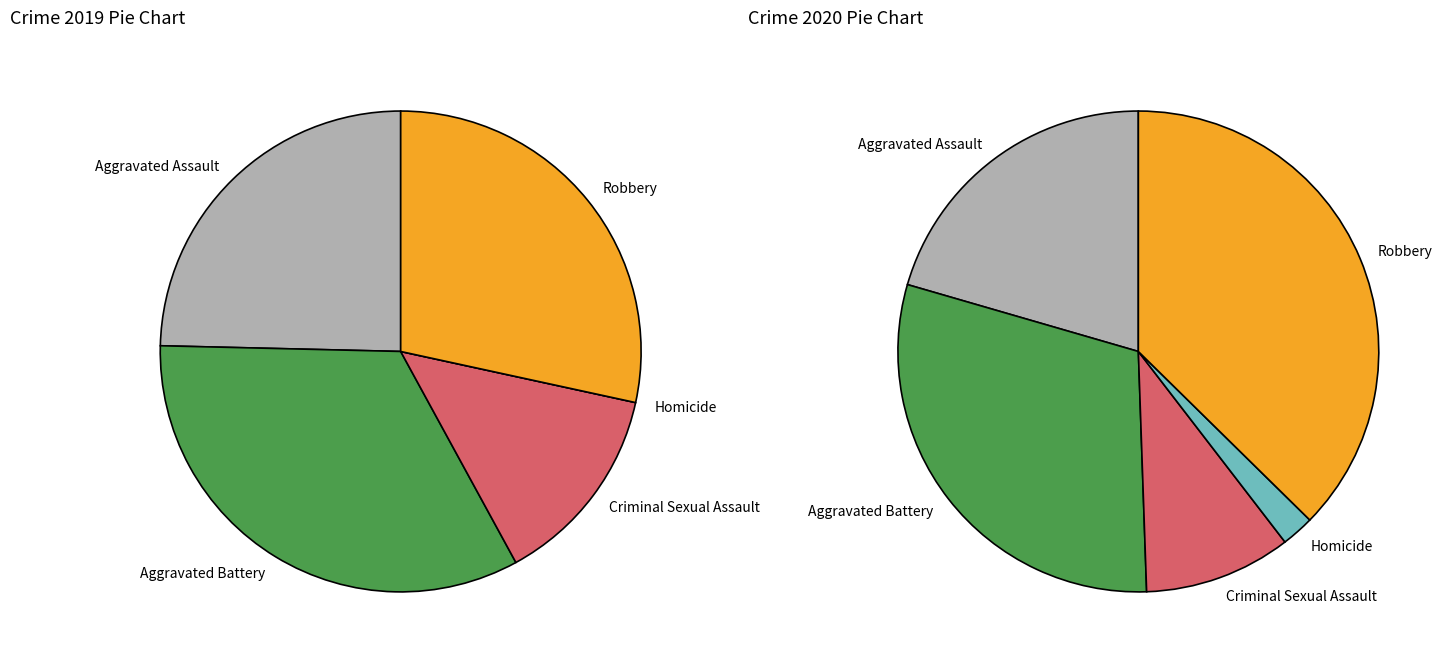

Which slice is the largest?

Robbery